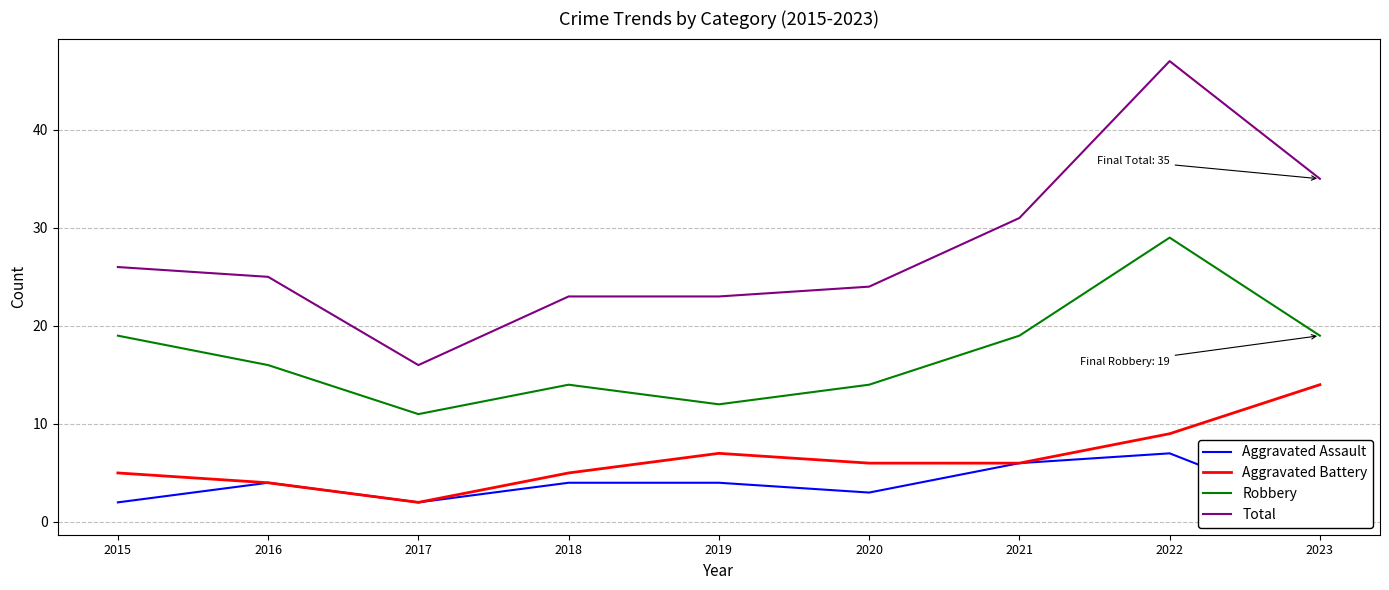

Which series has the largest total across all categories?

Total